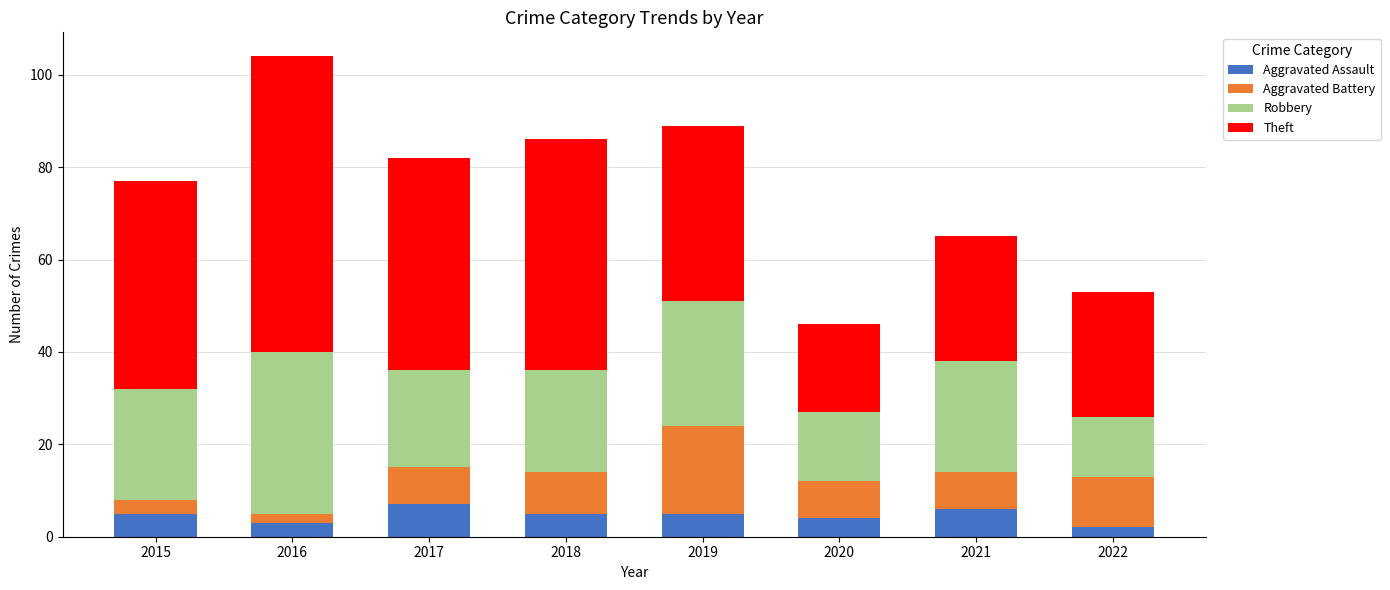

What is the difference between the maximum and minimum values in the Aggravated Assault series?

5